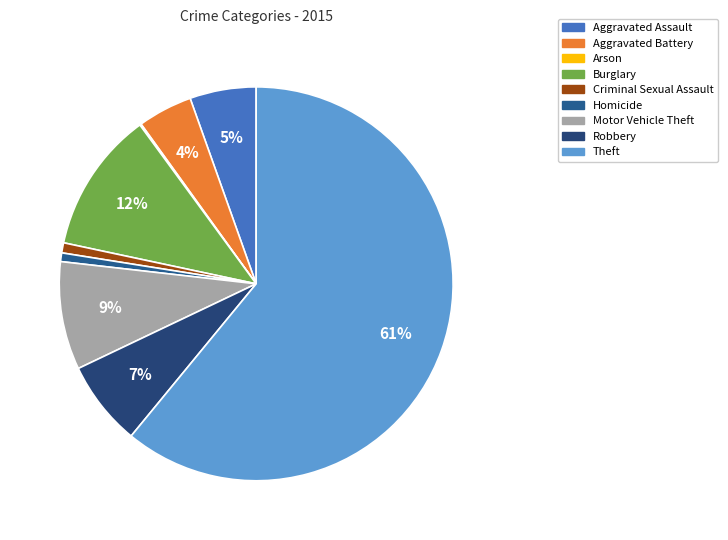

Which category has the biggest portion of the pie?

Theft